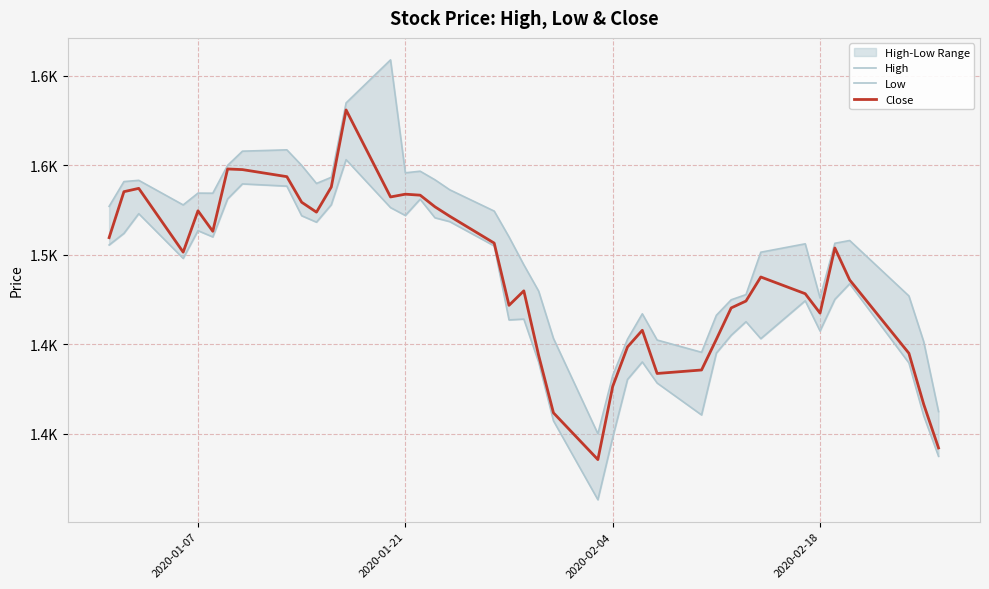

How many lines are shown in the chart?

3